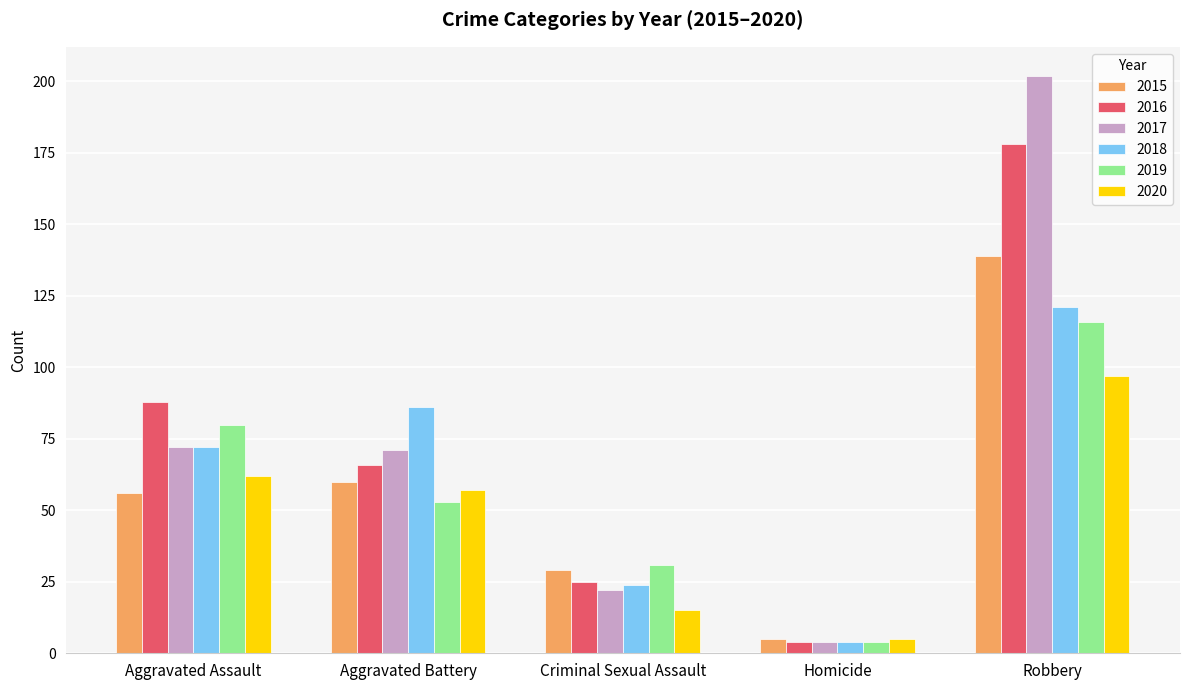

Which series has the largest total across all categories?

2017